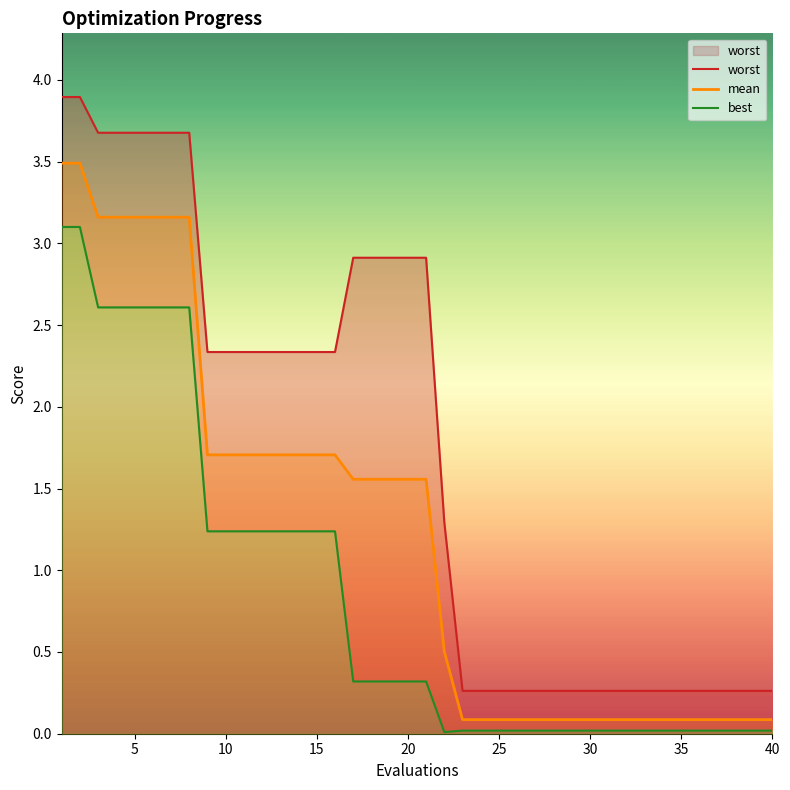

List the series in order of their peak value, lowest first.

best, mean, worst